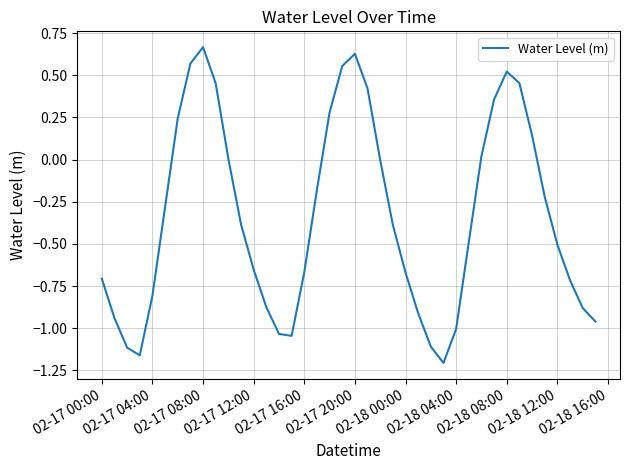

How many interior local valleys (lower than both neighbors) does the data have?

3